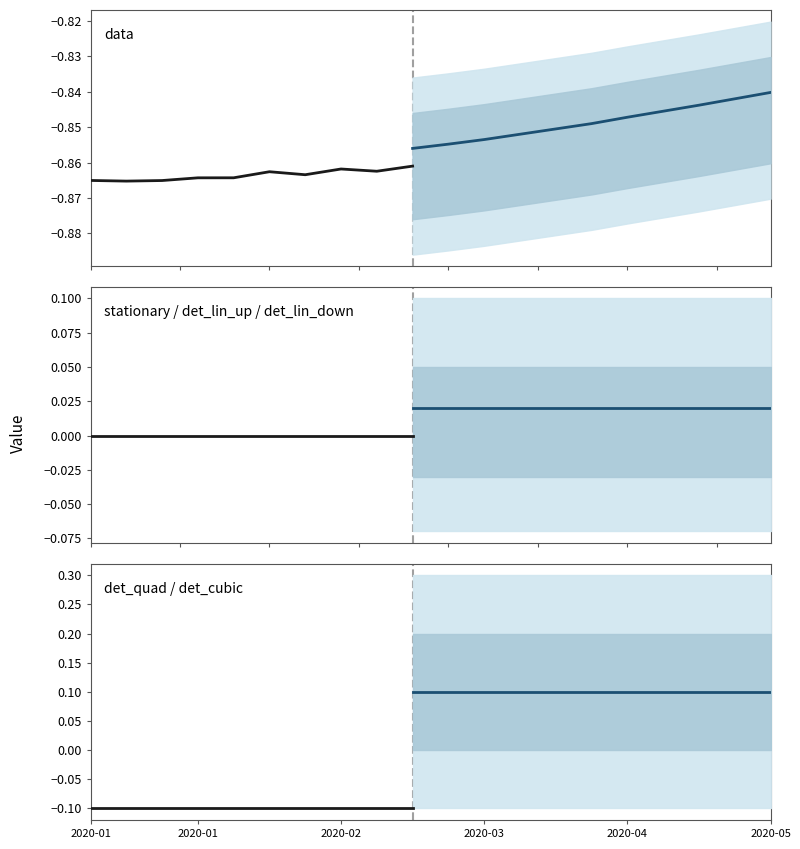

True or false: det_quad and det_lin_down cross at least once.

False